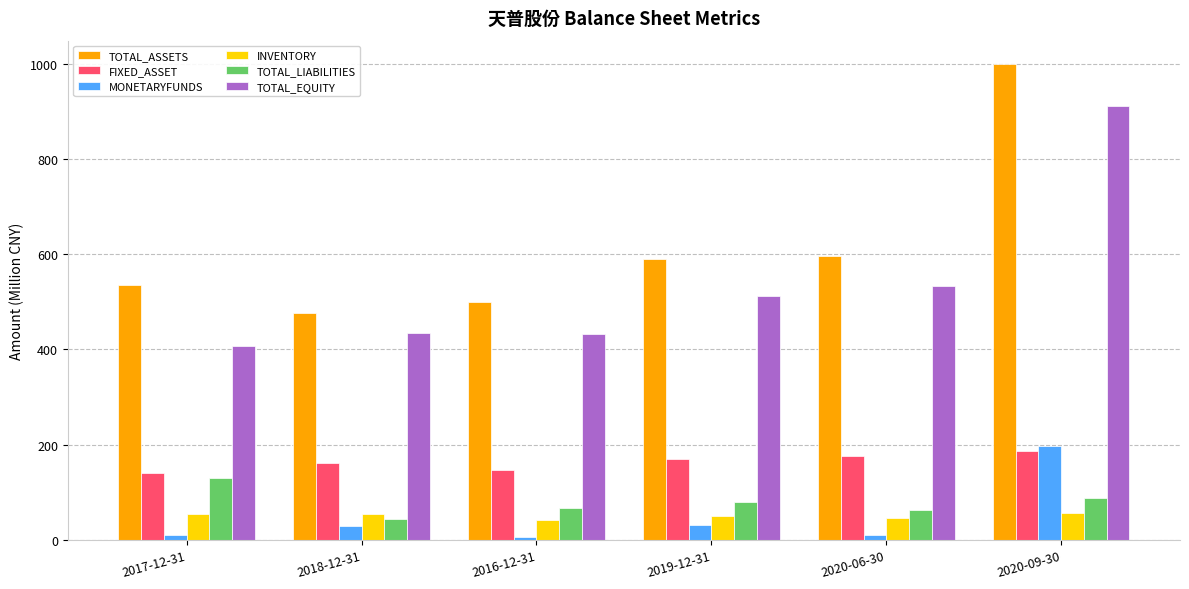

Rank the series at 2020-06-30 from highest to lowest value.

TOTAL_ASSETS, TOTAL_EQUITY, FIXED_ASSET, TOTAL_LIABILITIES, INVENTORY, MONETARYFUNDS